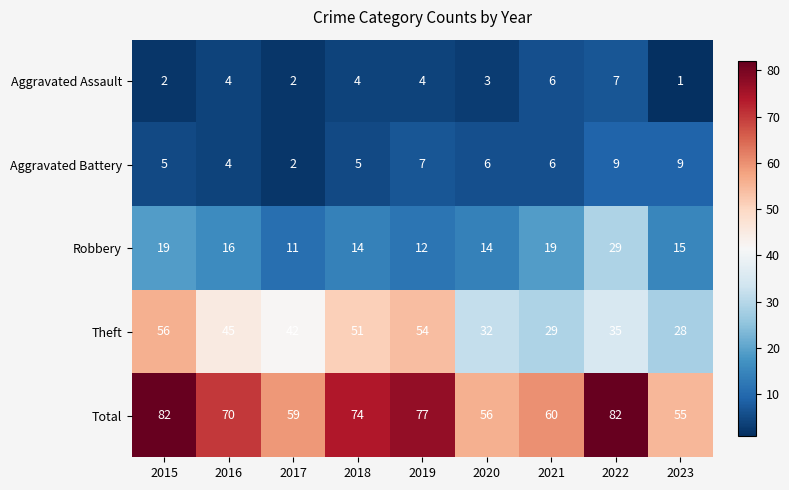

What is the sum of all Robbery values?

149